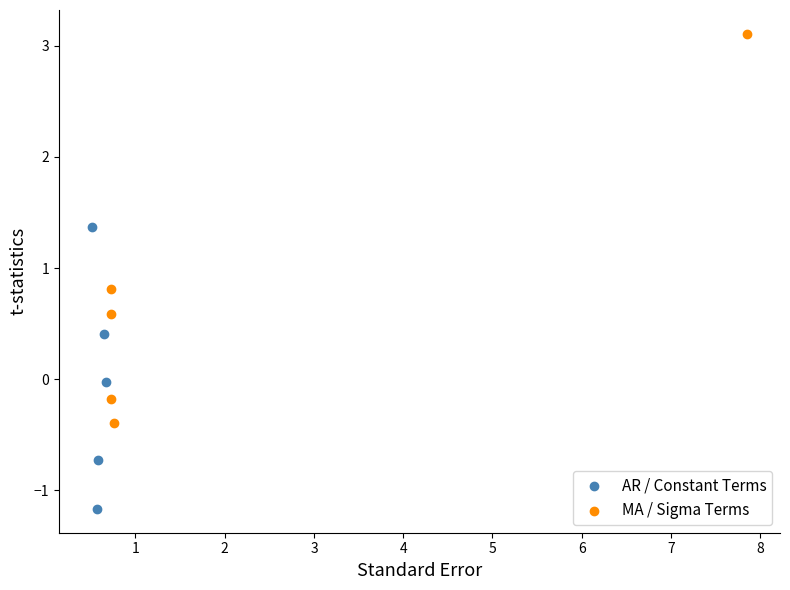

Which series has the widest spread of Y values?

MA / Sigma Terms